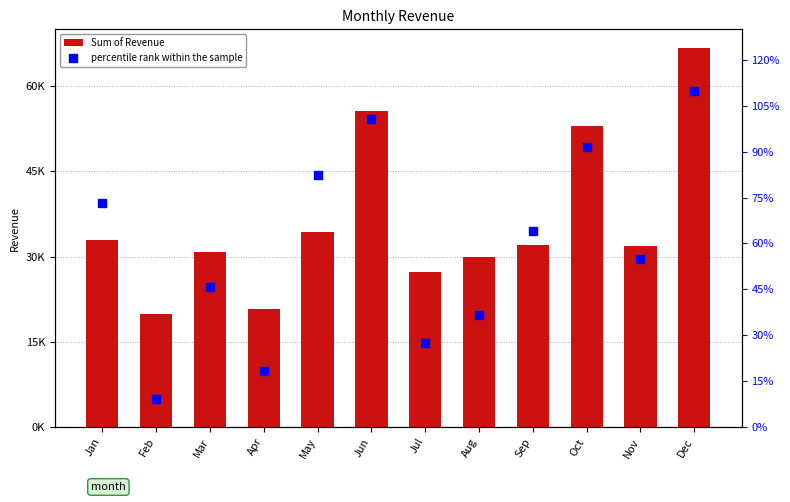

At how many categories does at least one series exceed 72867?

1